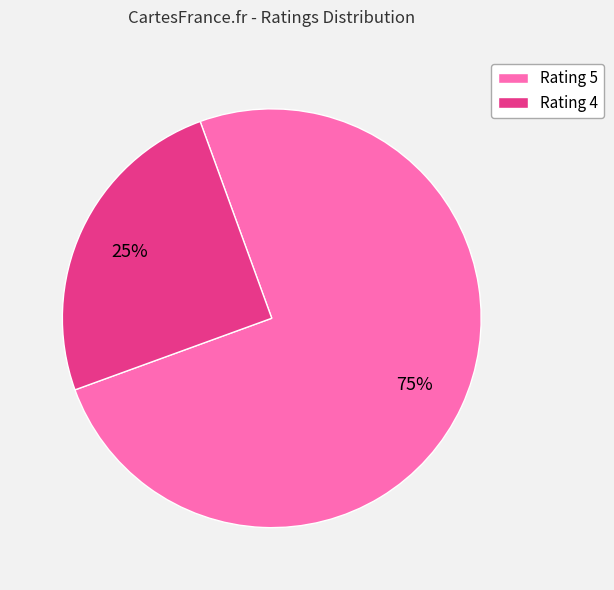

To the nearest percent, what is the difference between the largest and smallest slice percentages?

50%